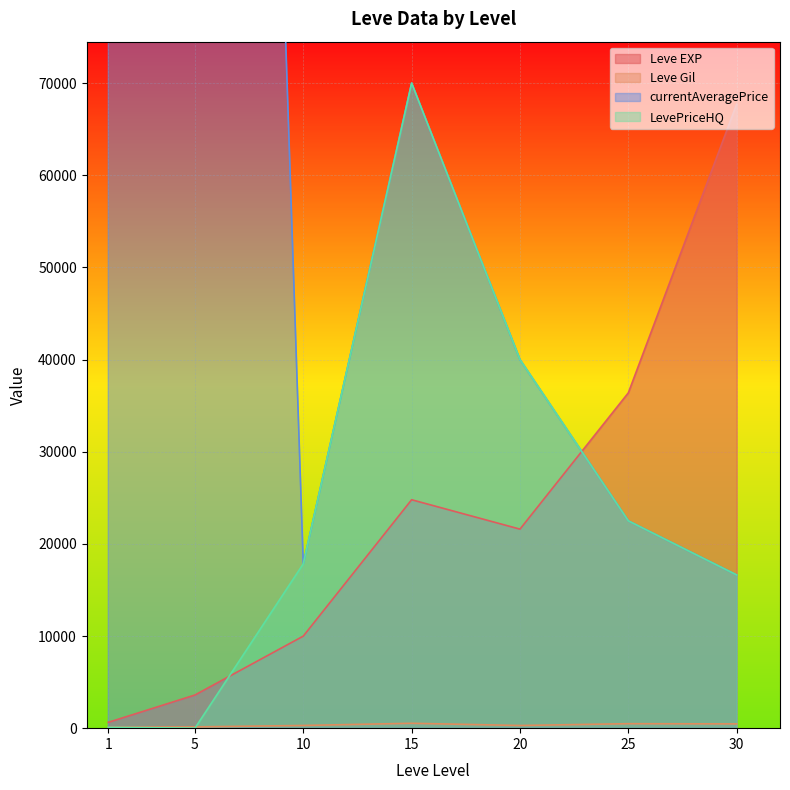

What is the sum of all LevePriceHQ values?

167065